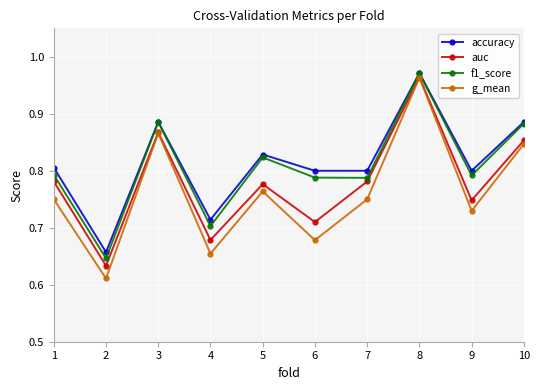

Where is the first local minimum for f1_score?

2